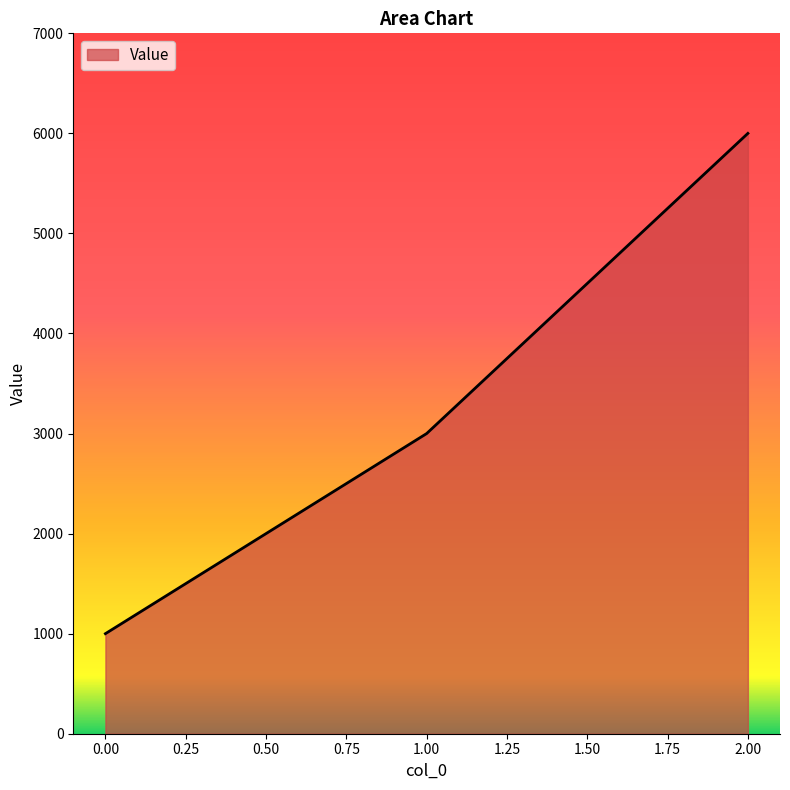

True or false: the data shows 1639 at 0.00.

False